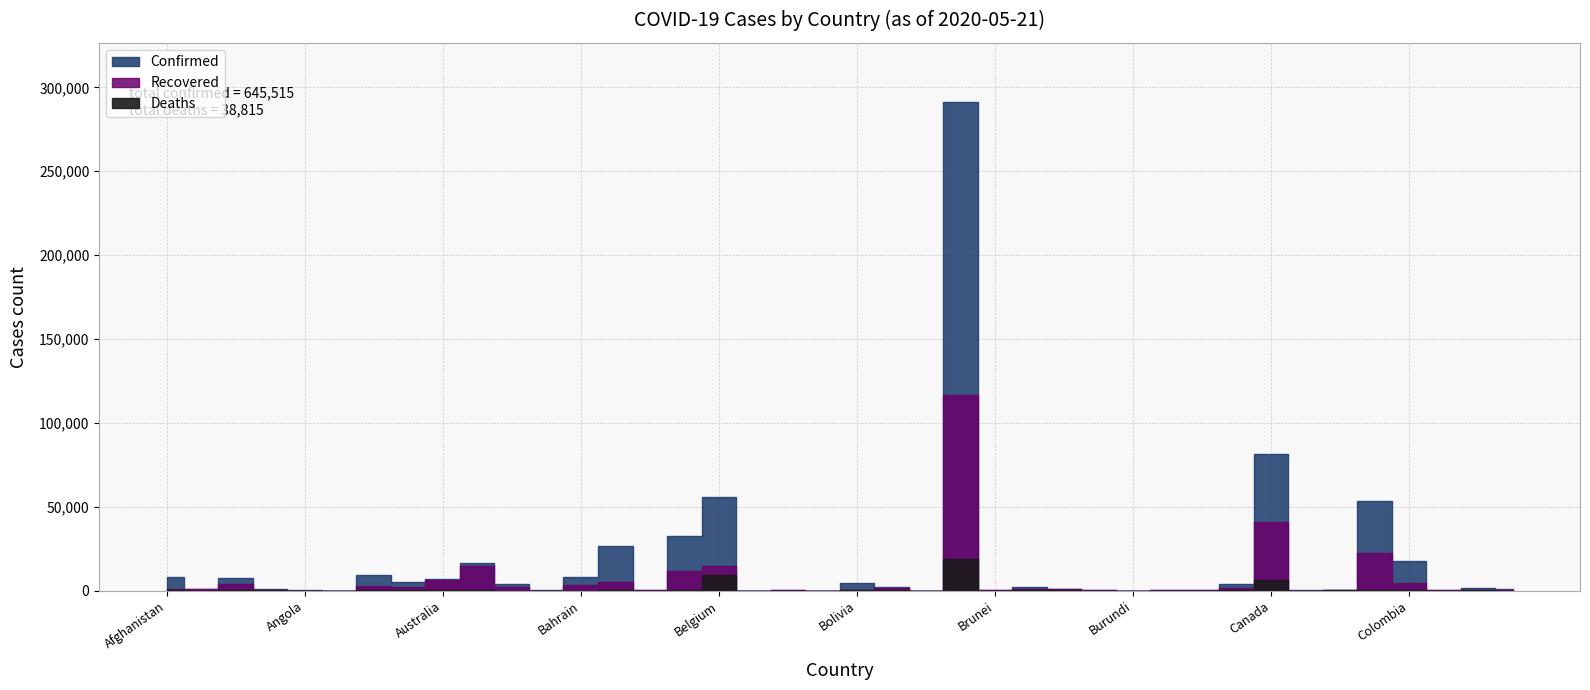

What value does the Confirmed series have at Algeria?

7542